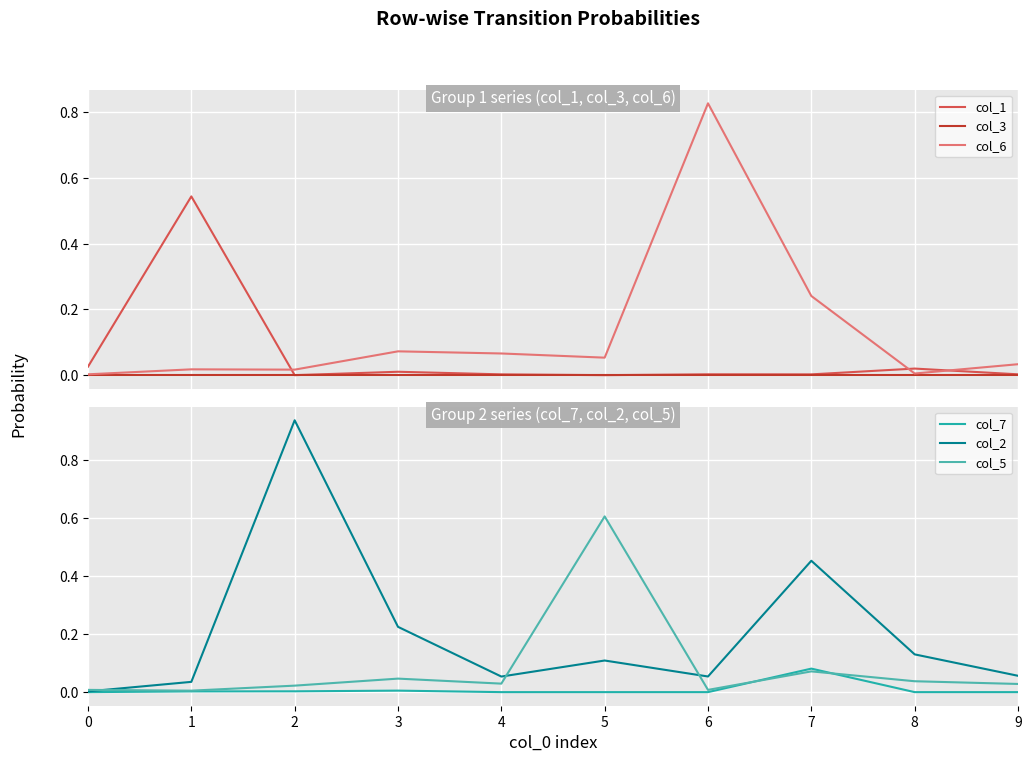

What is the difference between the highest and lowest values at 4?

0.1